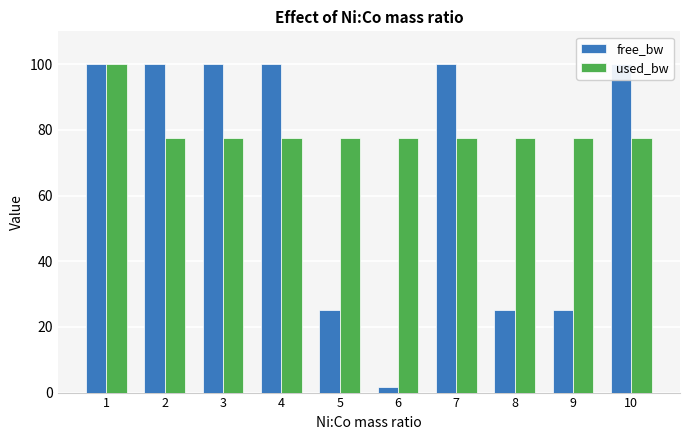

At which category does the chart reach its minimum across all series?

6